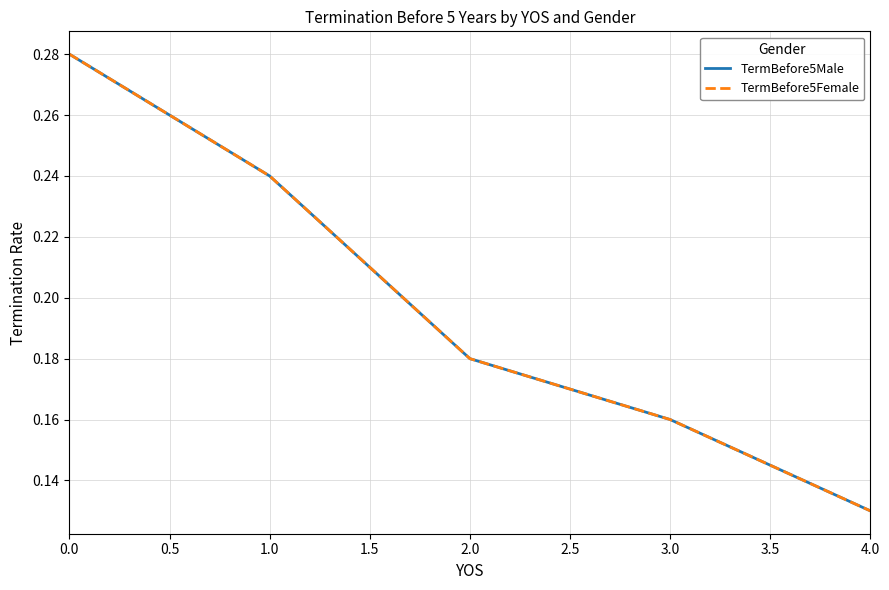

Is this an area chart (filled region under the line)?

No